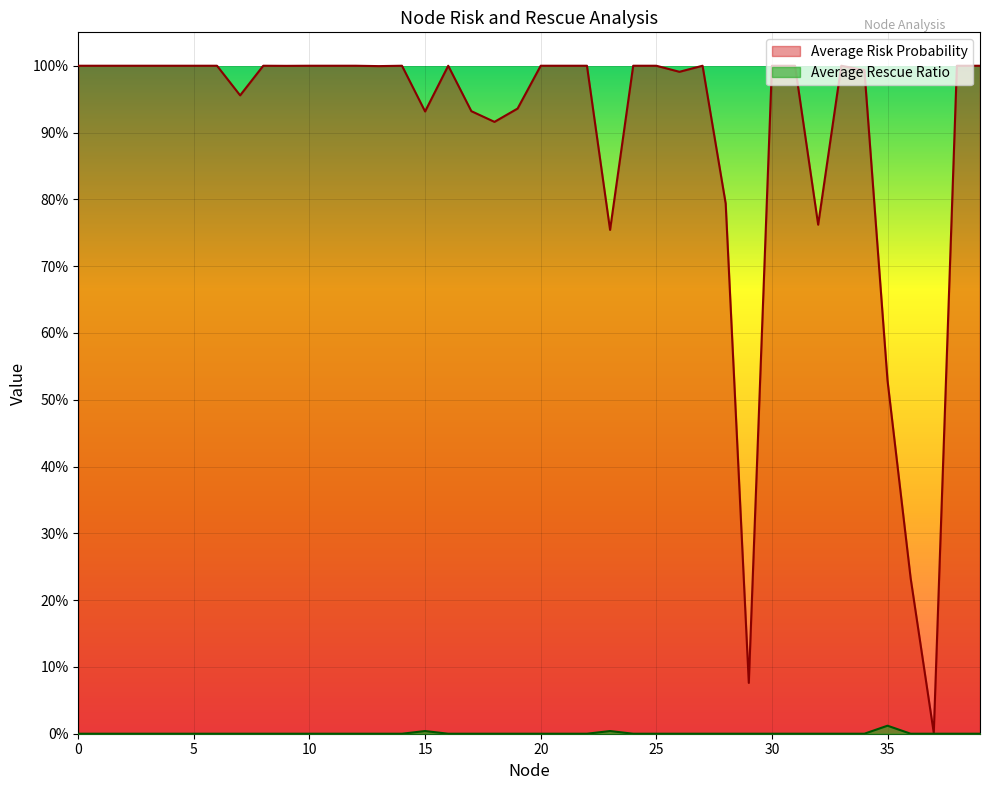

Which series has the largest total across all categories?

Average Risk Probability